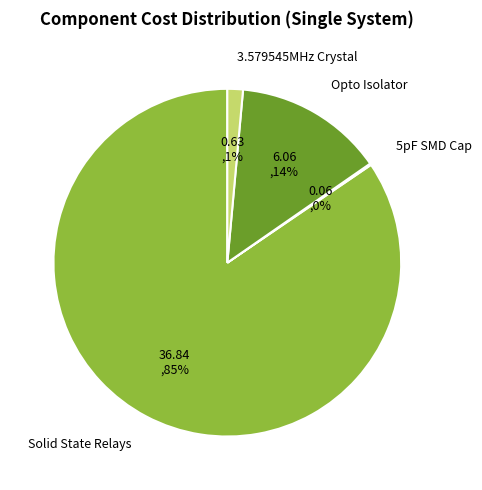

To the nearest percent, what is the average slice percentage?

25%